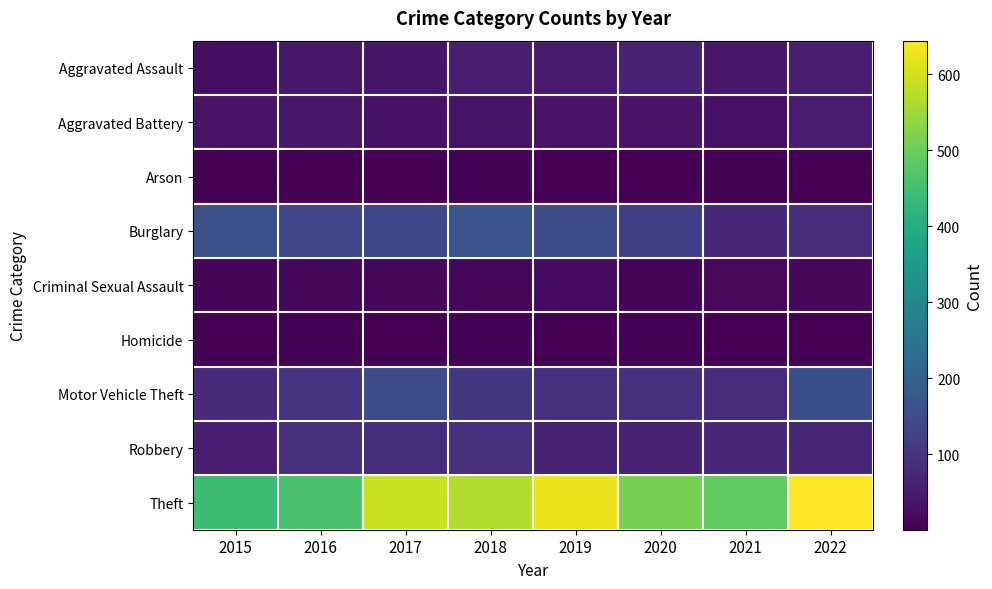

Which series changed the most between 2021 and 2022?

Theft